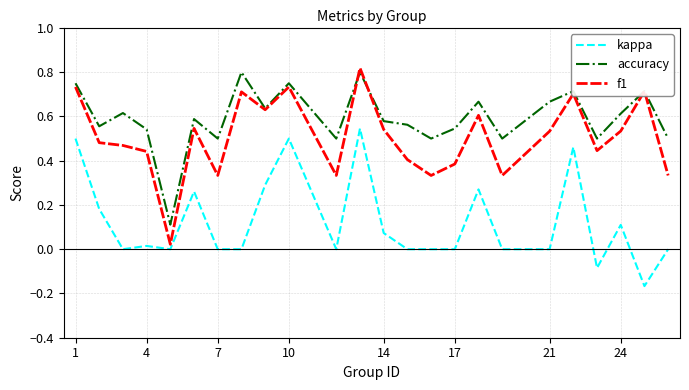

True or false: accuracy and kappa intersect in this chart.

False